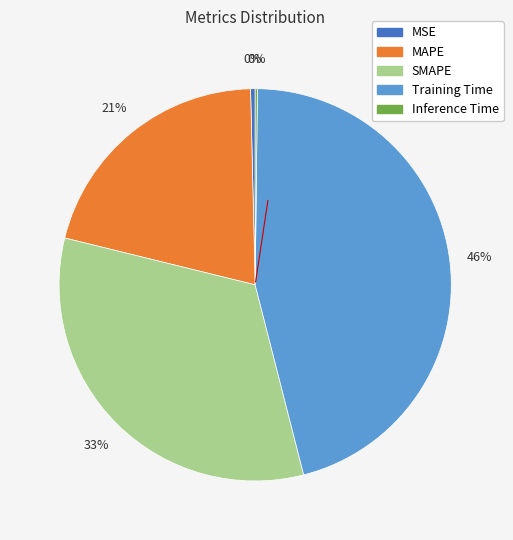

Is it true that MSE is 0% of the pie?

True